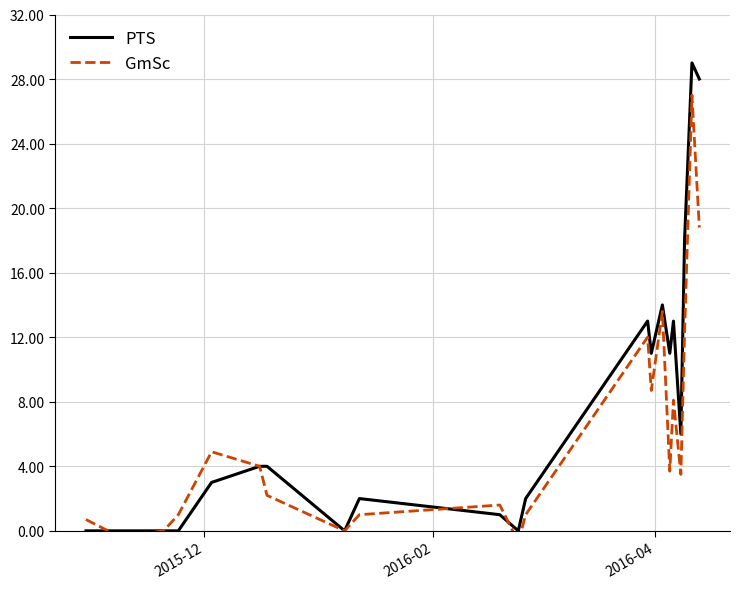

Reading left to right, what are all the values shown in this chart?

PTS: 0.0	0.0	0.0	0.0	0.0	3.0	4.0	4.0	0.0	2.0	1.0	0.0	2.0	13.0	11.0	14.0	11.0	13.0	6.0	18.0	29.0	28.0
GmSc: 0.7	0.0	-0.4	0.0	1.0	4.9	4.0	2.2	0.0	1.0	1.6	-0.7	1.0	12.0	8.7	13.6	3.7	8.1	3.5	12.2	27.0	18.8